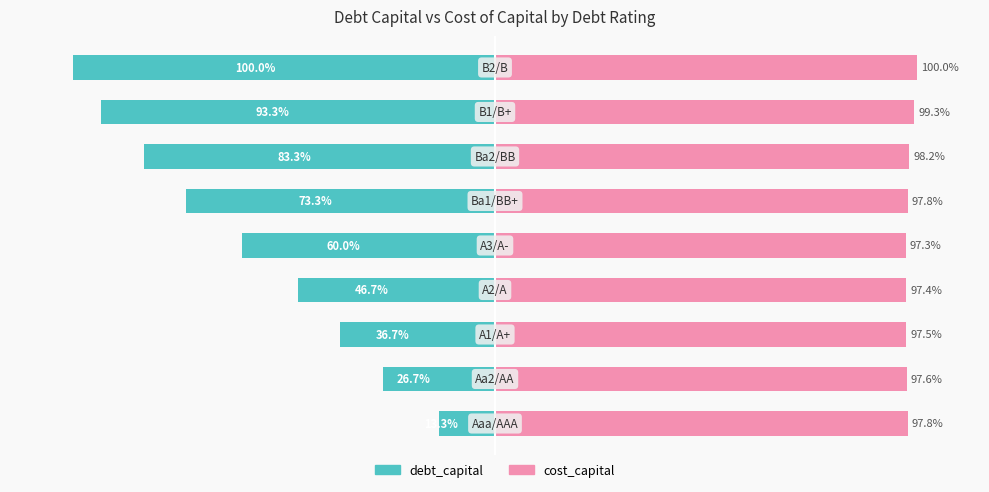

Which series has the largest total across all categories?

cost_capital (normalized)